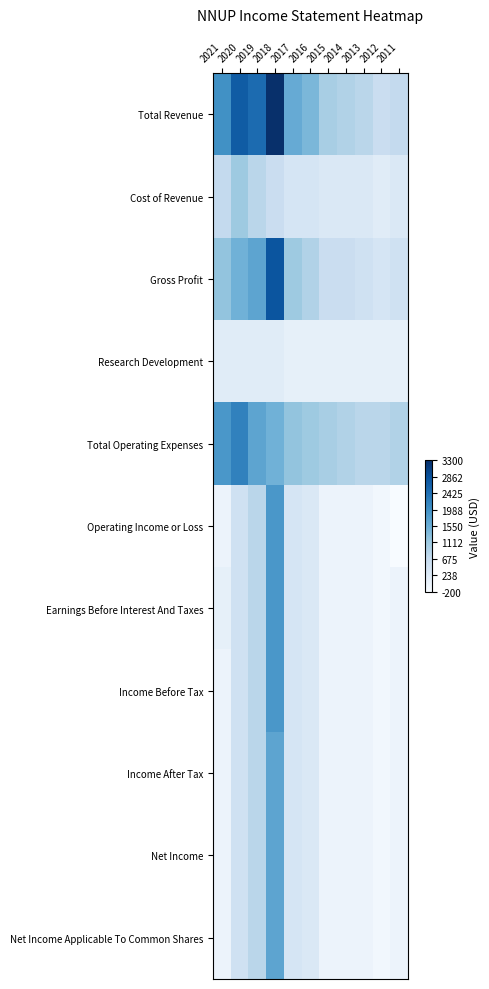

Reading left to right, list all the values displayed in this chart.

Total Revenue: 2021=2000	2020=2700	2019=2500	2018=3300	2017=1600	2016=1400	2015=1000	2014=900	2013=800	2012=600	2011=700
Cost of Revenue: 2021=700	2020=1100	2019=800	2018=600	2017=400	2016=400	2015=300	2014=300	2013=300	2012=200	2011=300
Gross Profit: 2021=1200	2020=1500	2019=1700	2018=2800	2017=1100	2016=900	2015=600	2014=600	2013=500	2012=400	2011=500
Research Development: 2021=200	2020=200	2019=200	2018=200	2017=100	2016=100	2015=100	2014=100	2013=100	2012=100	2011=100
Total Operating Expenses: 2021=1900	2020=2200	2019=1700	2018=1500	2017=1200	2016=1100	2015=1000	2014=900	2013=800	2012=800	2011=900
Operating Income or Loss: 2021=0	2020=500	2019=800	2018=1900	2017=400	2016=300	2015=0	2014=0	2013=0	2012=-100	2011=-200
Earnings Before Interest And Taxes: 2021=100	2020=500	2019=800	2018=1900	2017=400	2016=300	2015=0	2014=0	2013=0	2012=-100	2011=0
Income Before Tax: 2021=0	2020=500	2019=800	2018=1900	2017=400	2016=300	2015=0	2014=0	2013=0	2012=-100	2011=0
Income After Tax: 2021=0	2020=500	2019=800	2018=1700	2017=400	2016=300	2015=0	2014=0	2013=0	2012=-100	2011=0
Net Income: 2021=0	2020=500	2019=800	2018=1700	2017=400	2016=300	2015=0	2014=0	2013=0	2012=-100	2011=0
Net Income Applicable To Common Shares: 2021=0	2020=500	2019=800	2018=1700	2017=400	2016=300	2015=0	2014=0	2013=0	2012=-100	2011=0